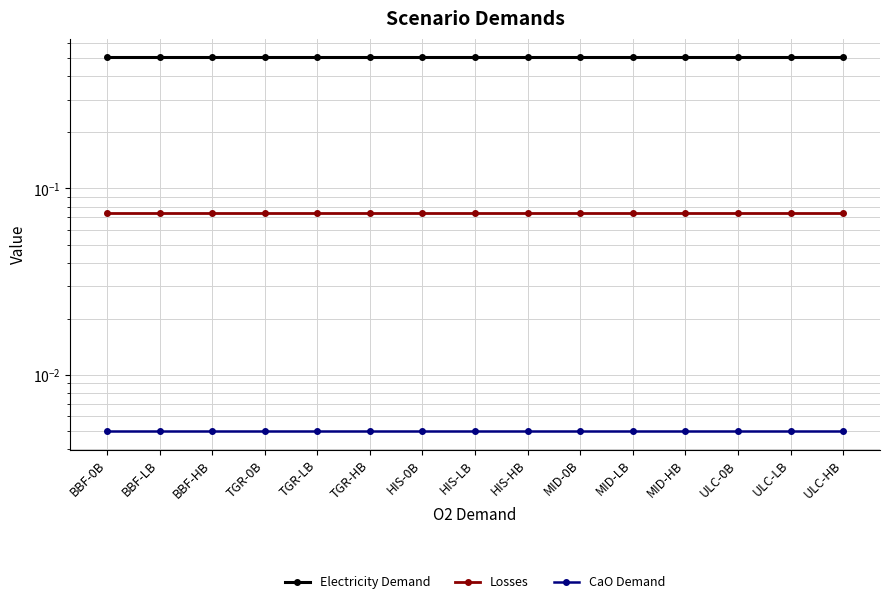

At how many categories does at least one series exceed 0?

15